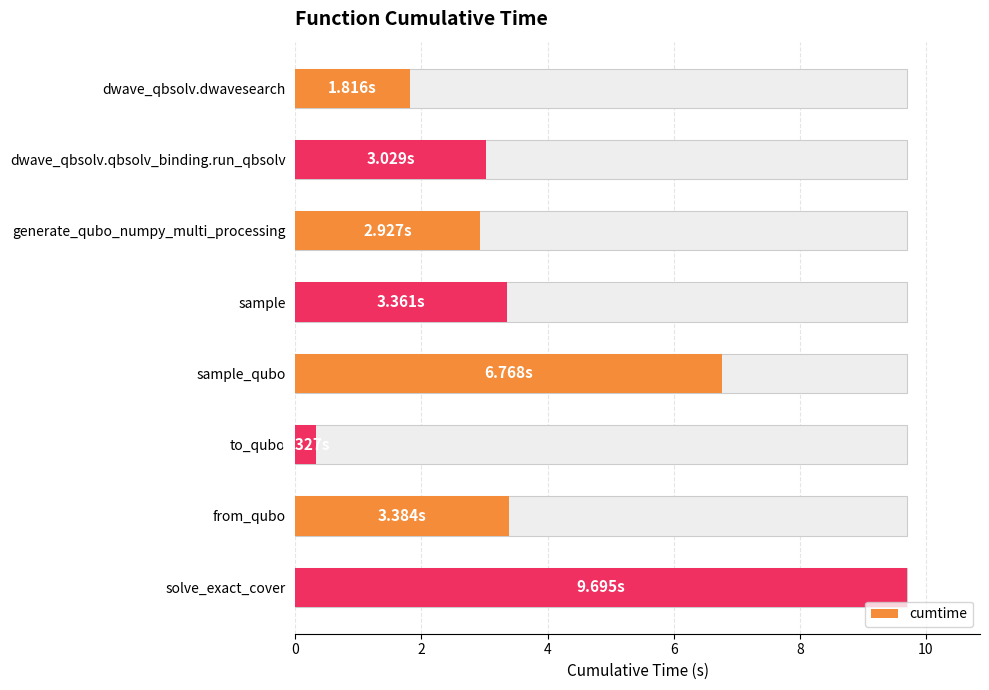

Which has a higher value, sample_qubo or sample?

sample_qubo